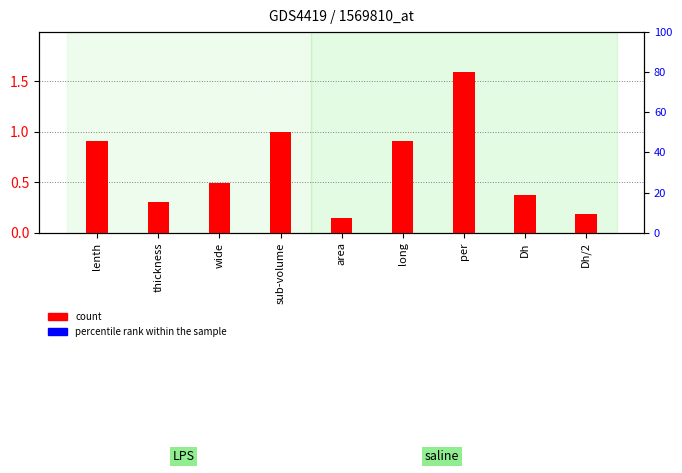

The count series shows 0.3 at lenth. True or false?

False